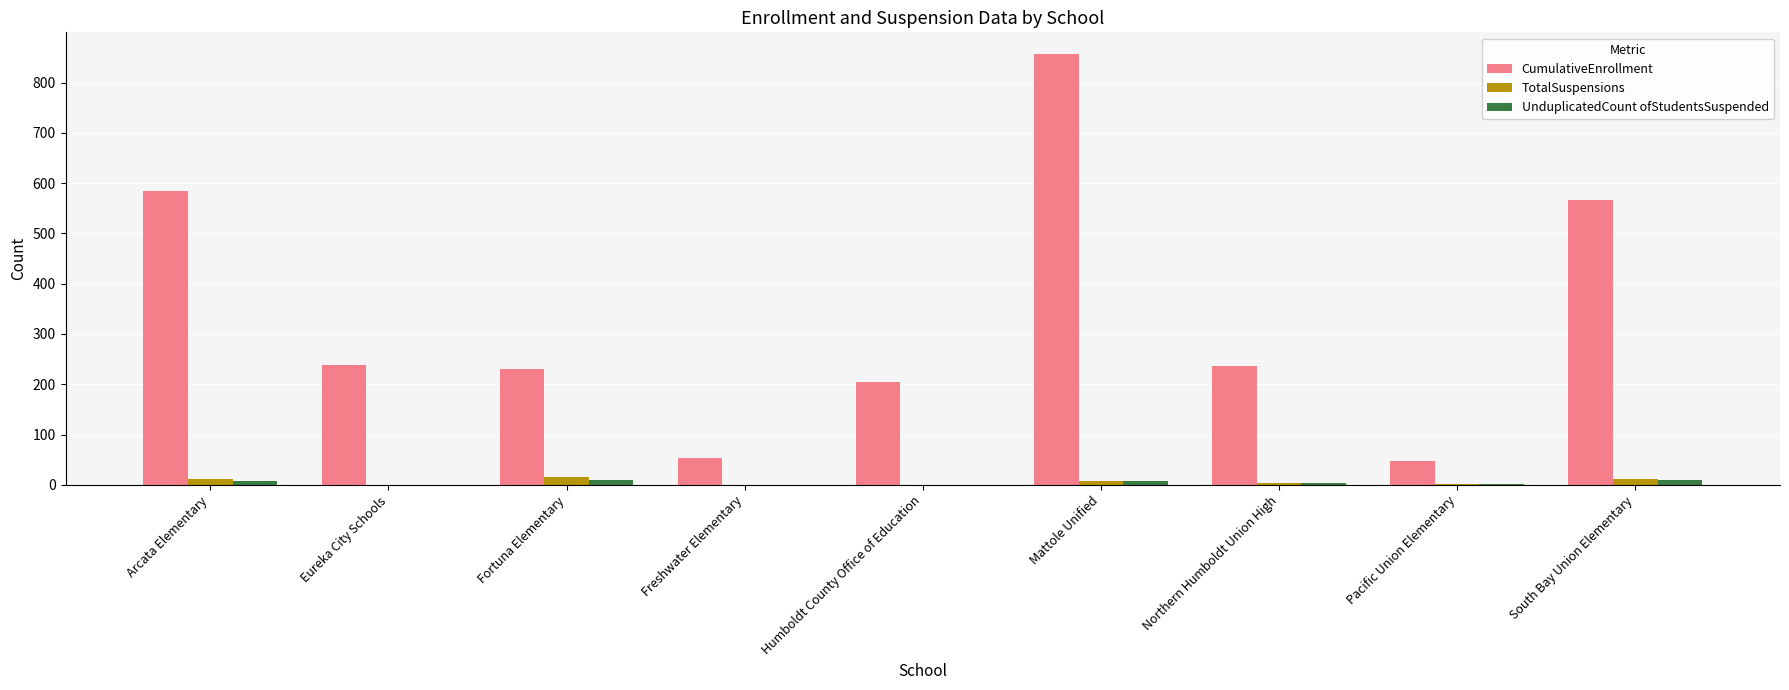

Between Arcata Elementary and Freshwater Elementary, which series saw the biggest shift?

CumulativeEnrollment